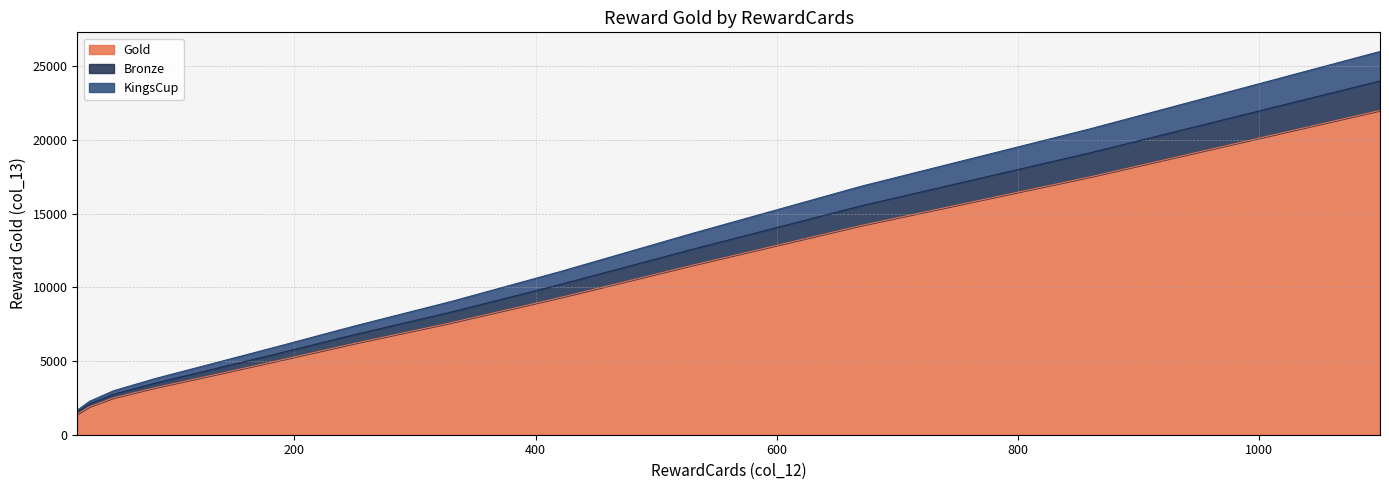

Which has a higher value, 420 or 30?

420